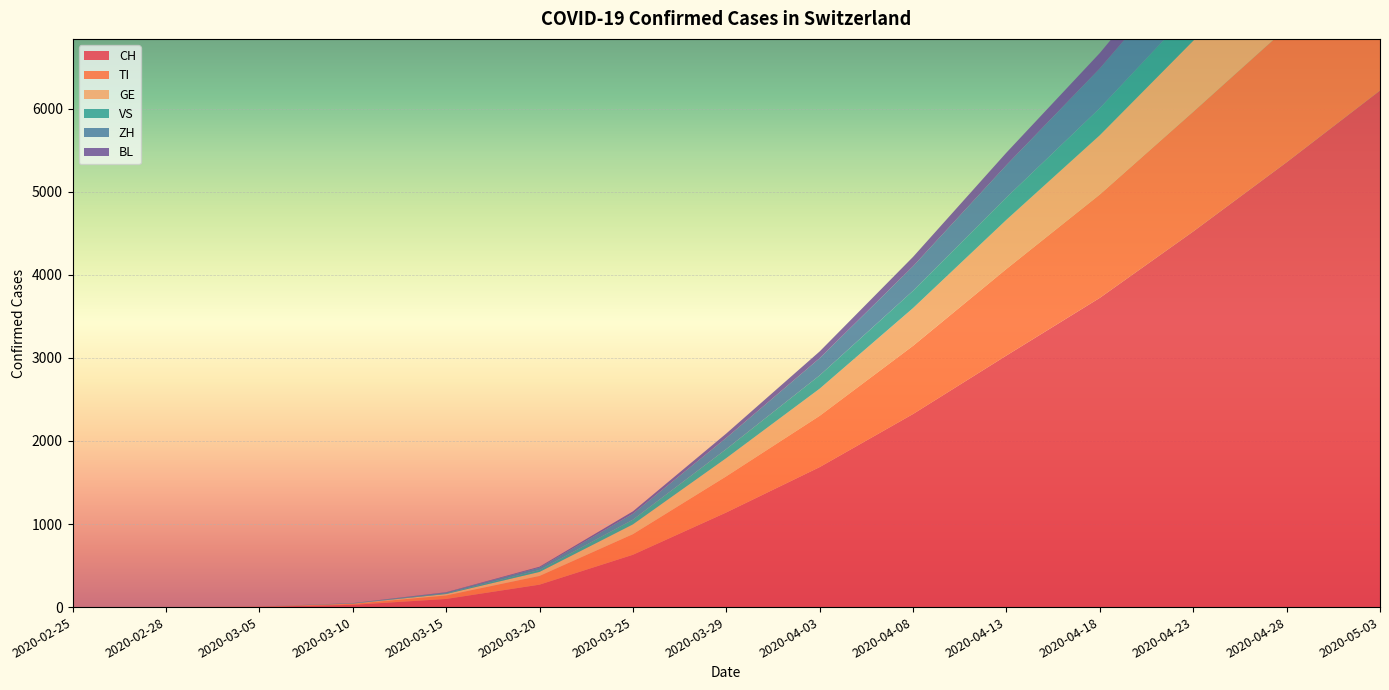

Reading right to left, transcribe all the data shown in this chart.

CH: 6217	5354	4521	3722	3028	2324	1685	1139	630	270	98	27	4	0	0
TI: 1773	1616	1440	1244	1042	821	617	435	248	105	42	12	2	0	0
GE: 1143	998	856	714	592	454	327	219	117	48	17	3	0	0	0
VS: 508	447	385	325	268	208	160	109	57	24	8	2	0	0	0
ZH: 816	697	590	478	390	295	207	135	72	28	10	3	0	0	0
BL: 316	269	228	186	150	113	81	52	28	11	4	1	0	0	0